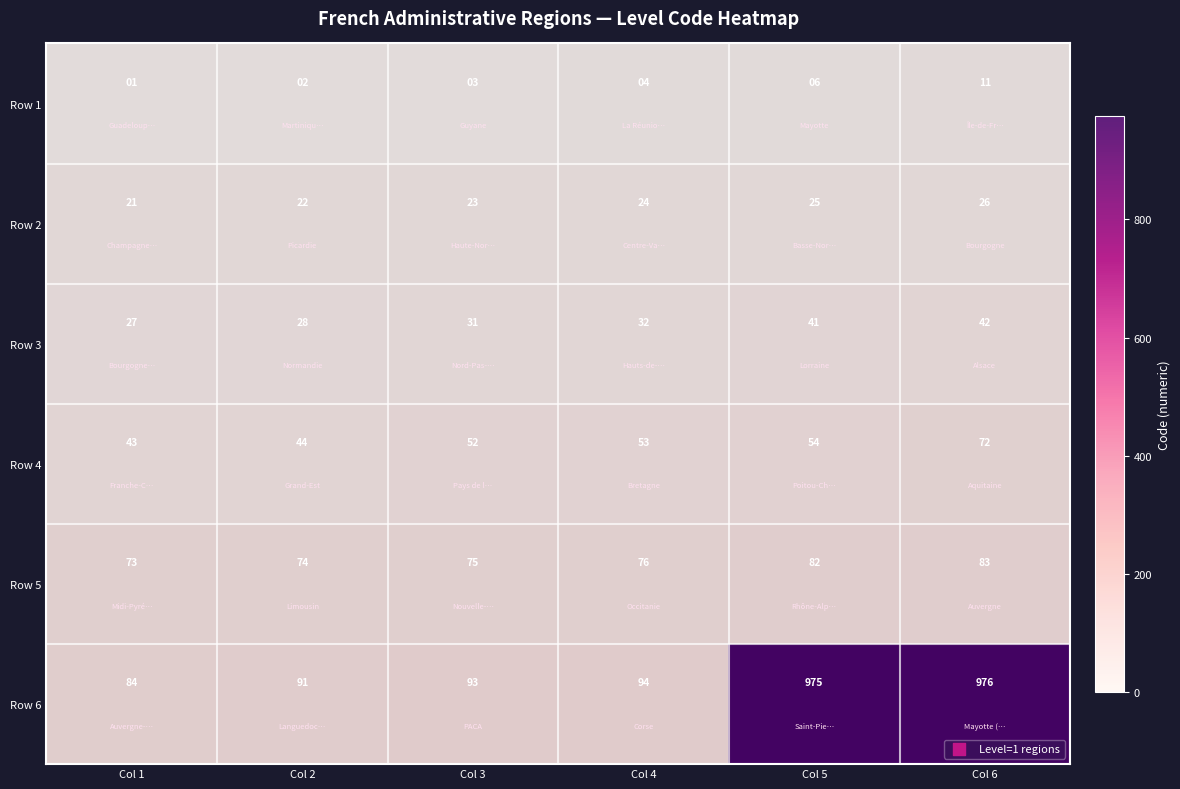

What is the difference between the Row 3 values at Col 1 and Col 6?

15